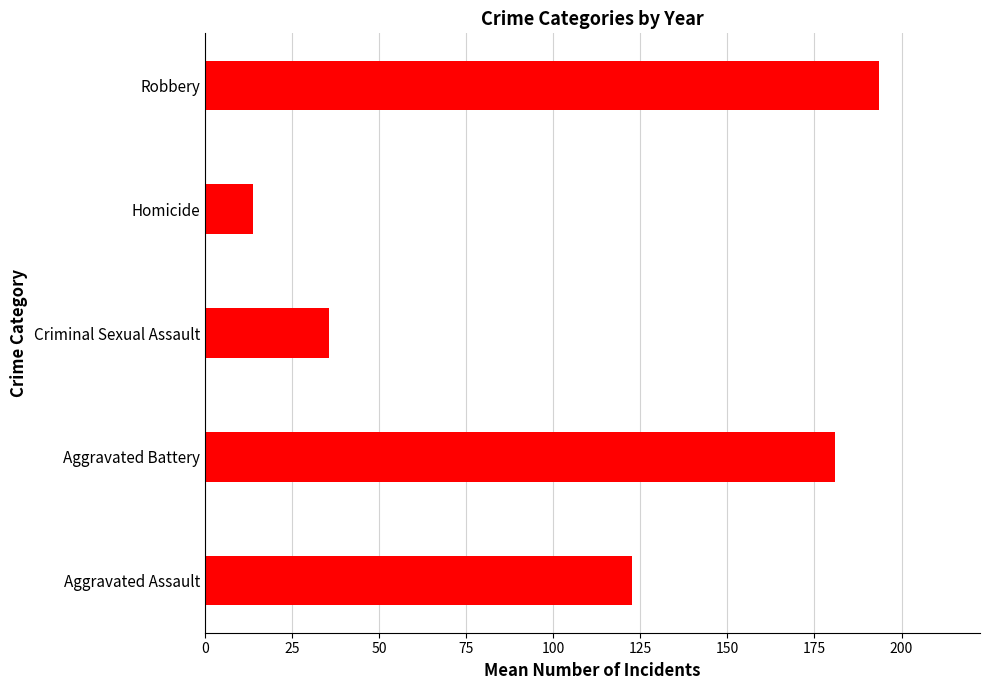

Are the bars grouped side by side (vs. stacked)?

No